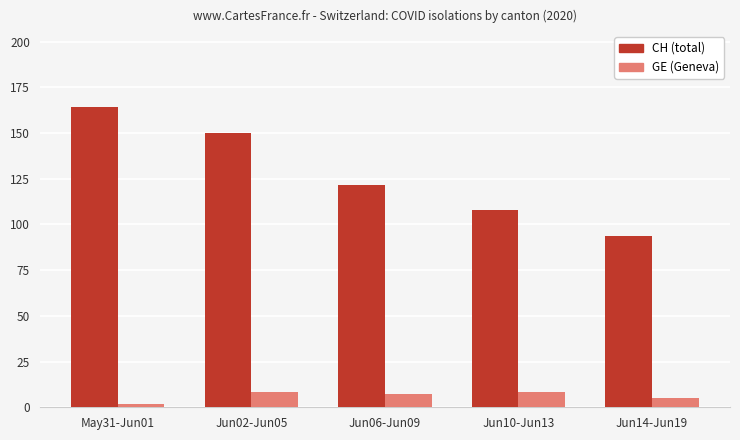

List the series in order of their peak value, highest first.

CH (total), GE (Geneva)